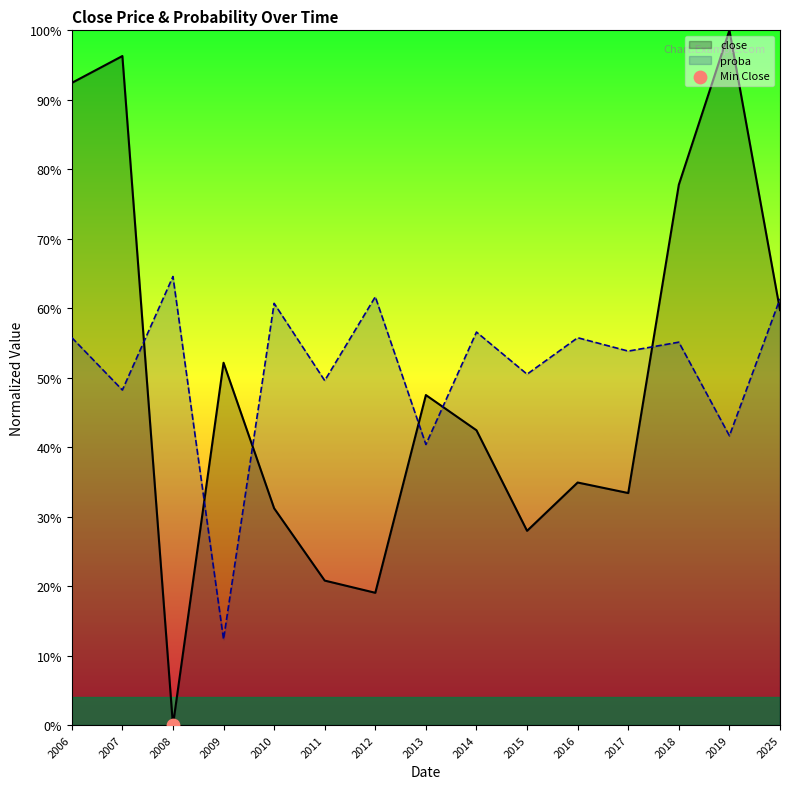

What is the total value across all series at 2006?

1.5